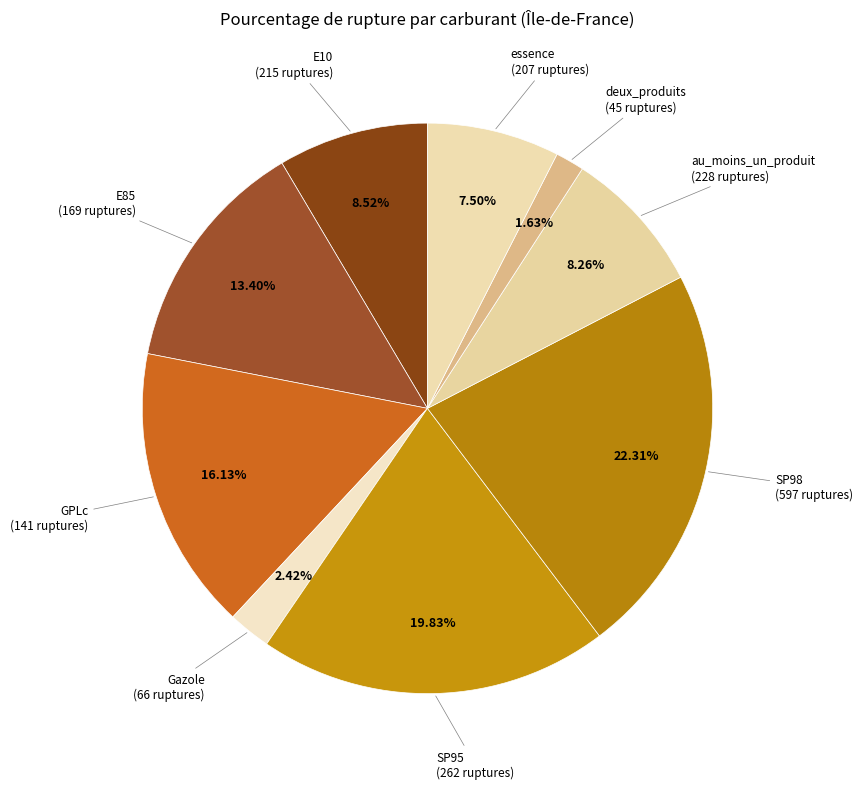

To the nearest percent, what is the difference between the largest and smallest slice percentages?

21%